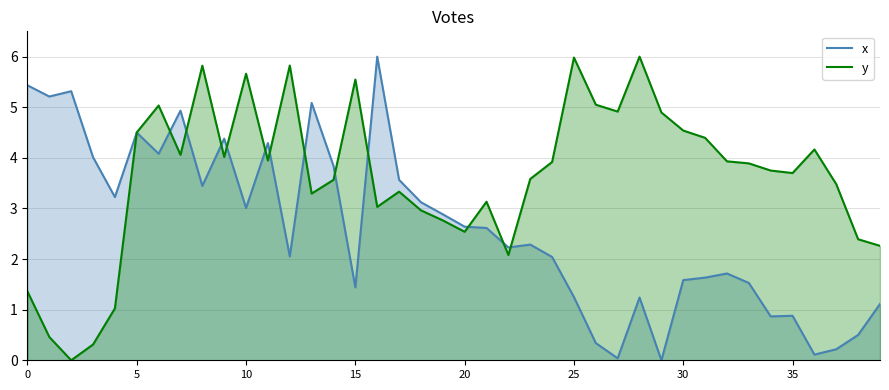

How many data points in x are less than 2?

16